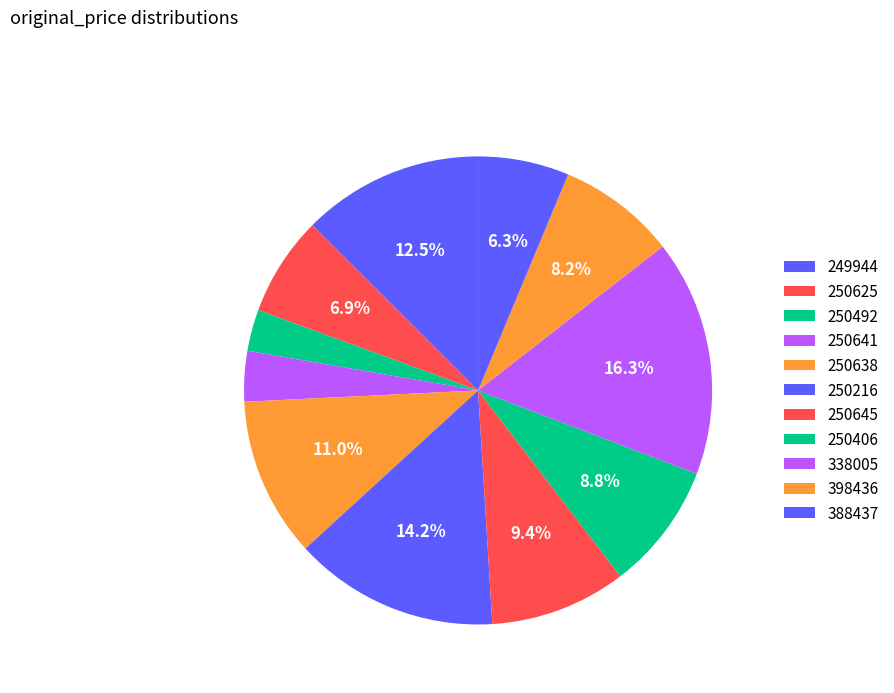

Rank the categories by value from highest to lowest.

338005, 250216, 249944, 250638, 250645, 250406, 398436, 250625, 388437, 250641, 250492